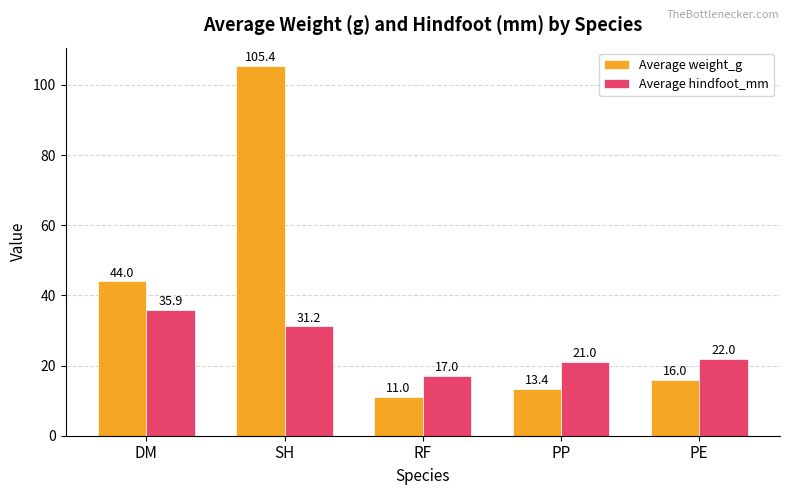

Where is Average weight_g nearest to the value 58?

DM